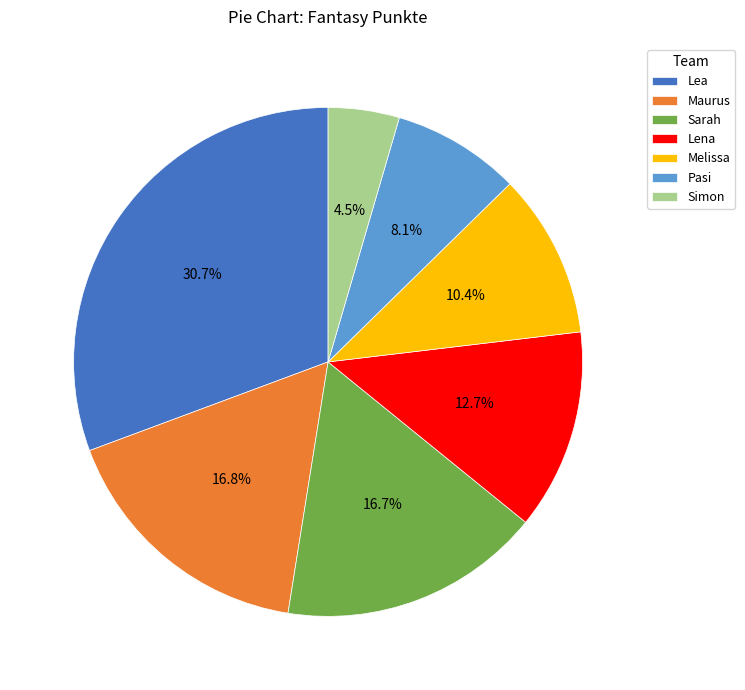

To the nearest percent, what is the difference between the largest and smallest slice percentages?

26%